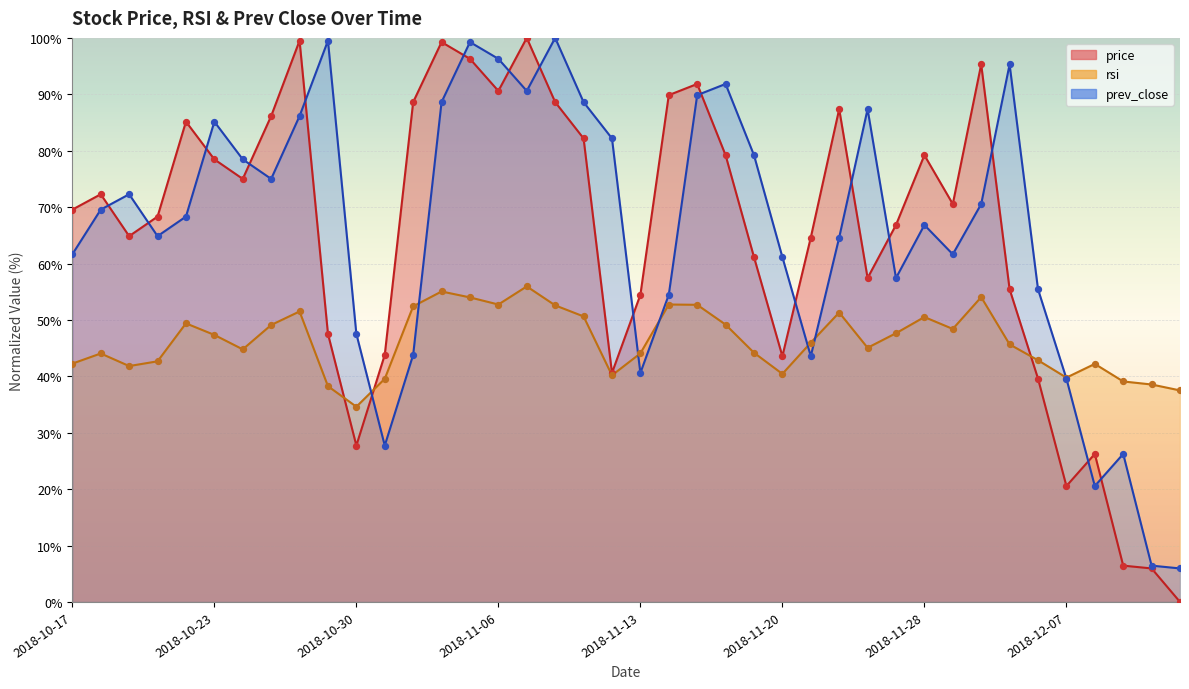

Which series reaches the minimum Y coordinate?

price